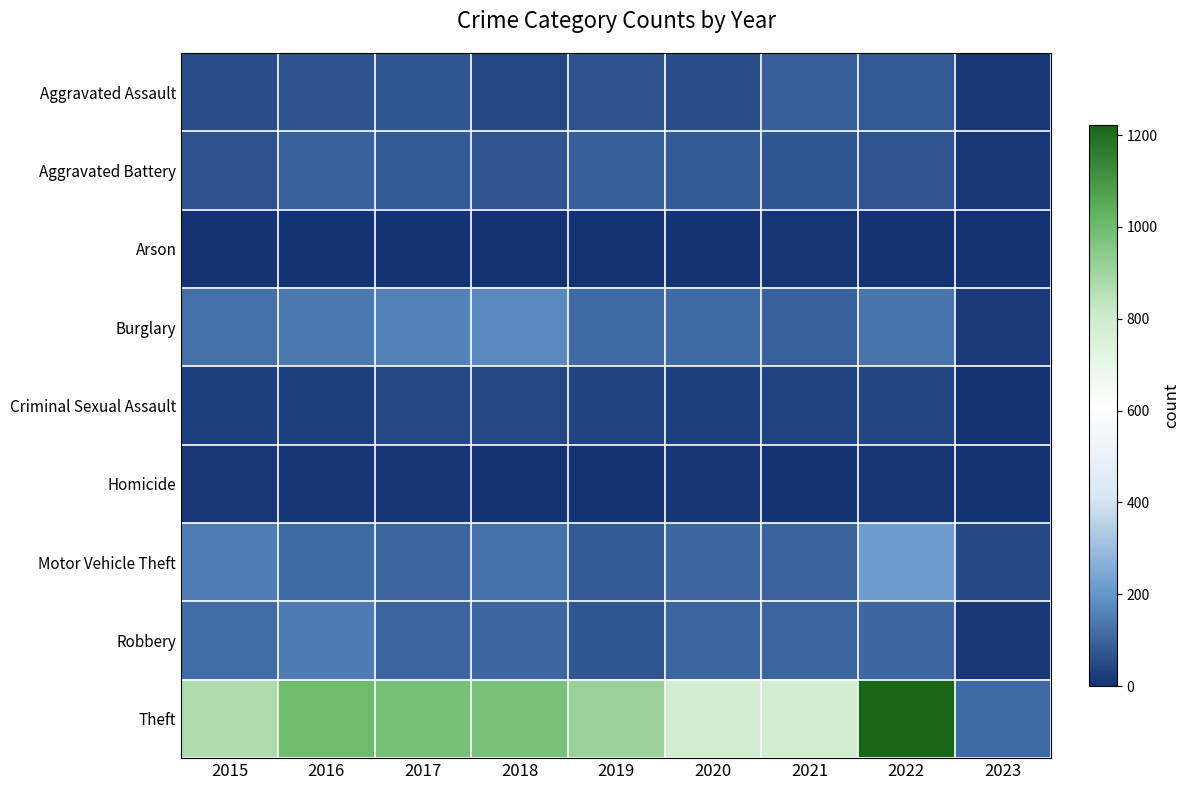

What is the difference between the highest and lowest values at 2020?

779